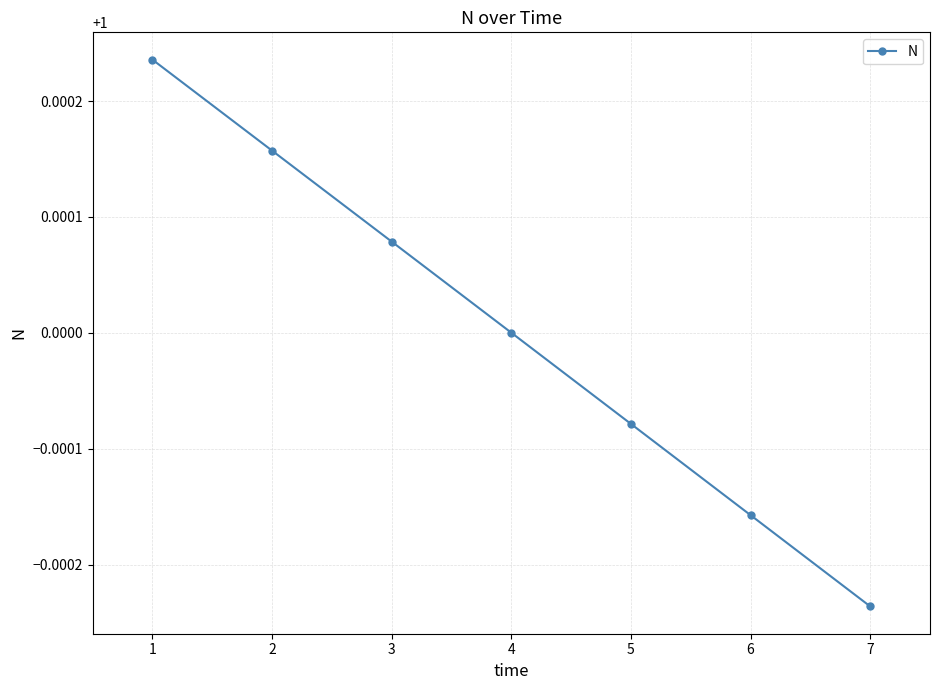

Which has a higher value, 5 or 4?

4